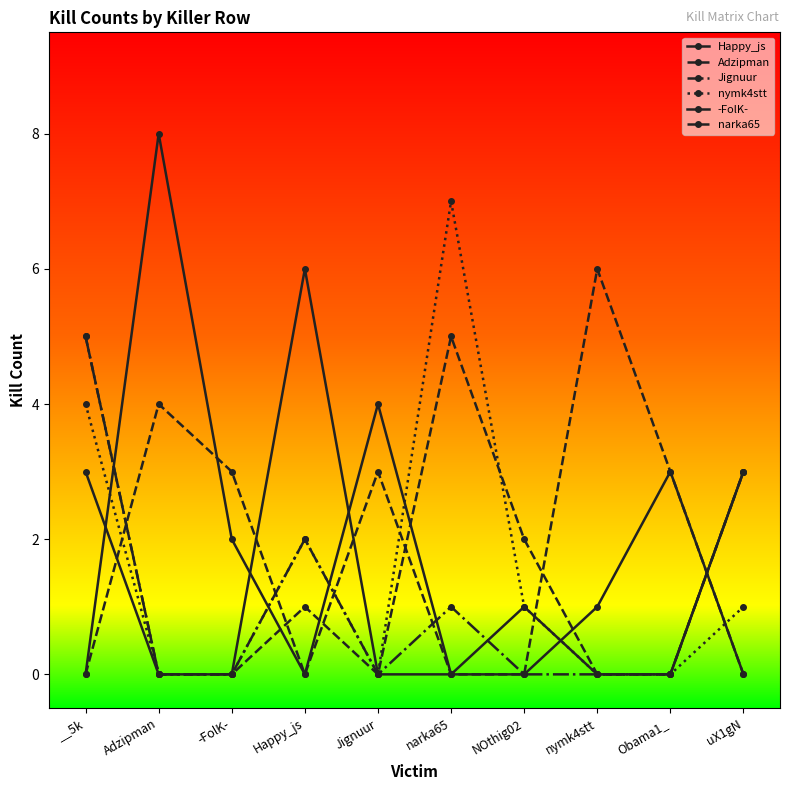

True or false: -FolK- has more than 0 points higher than both neighbors.

True